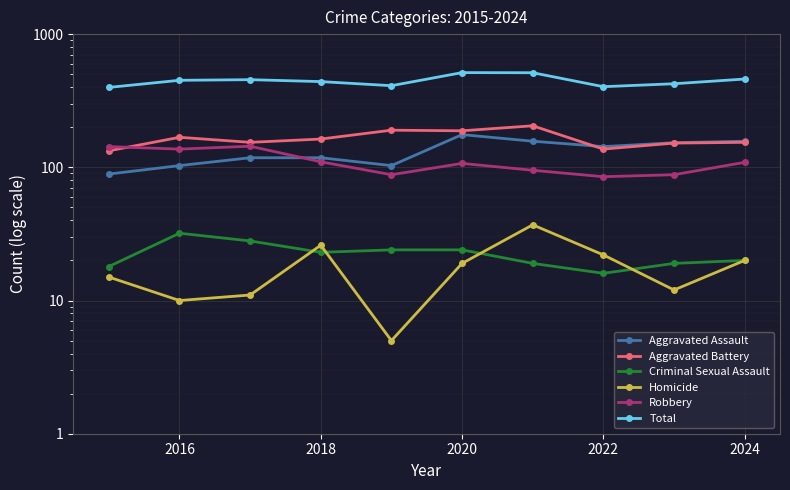

How many series are shown in this chart?

6